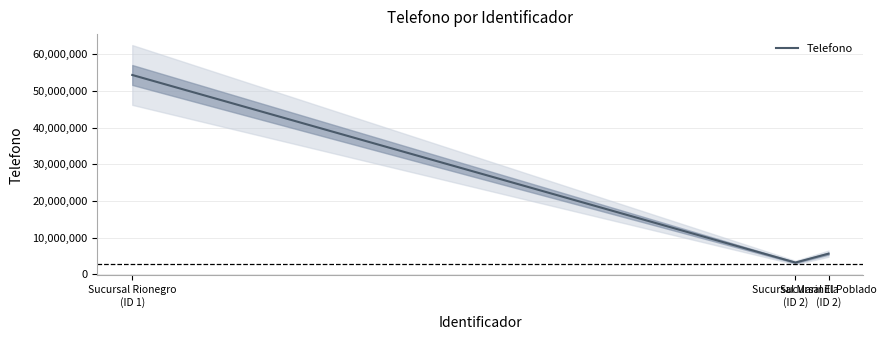

At which category does the chart reach its minimum across all series?

Sucursal Marinilla
(ID 2)